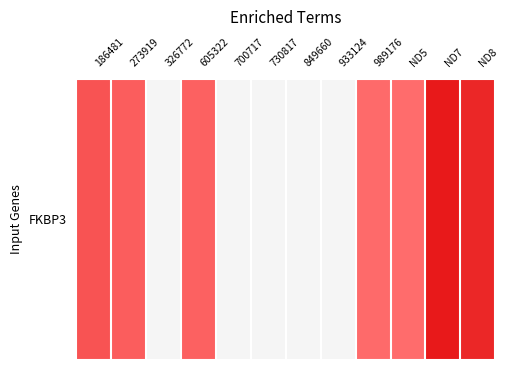

Count the number of data series in this chart.

1